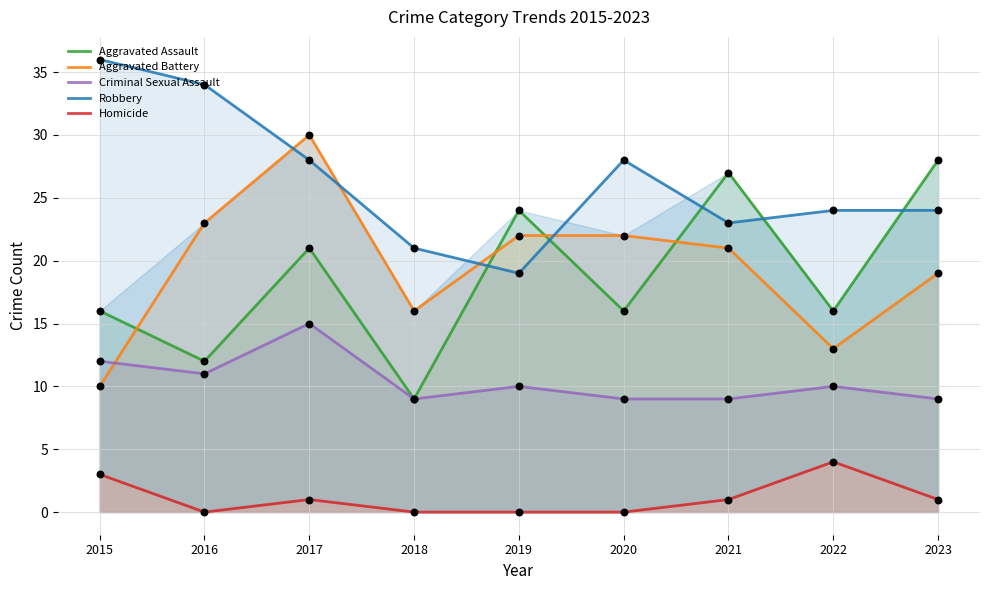

What are all the series names shown in the legend?

Aggravated Assault, Aggravated Battery, Criminal Sexual Assault, Robbery, Homicide